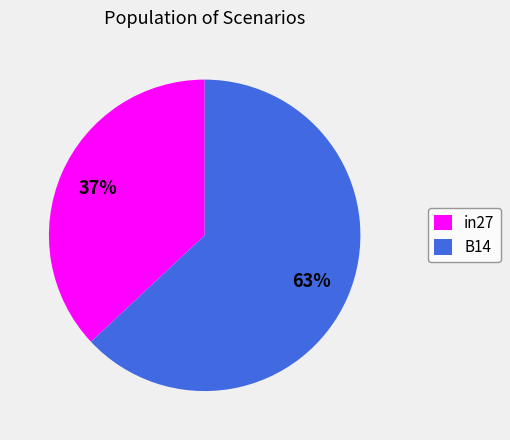

How many segments does this pie chart have?

2